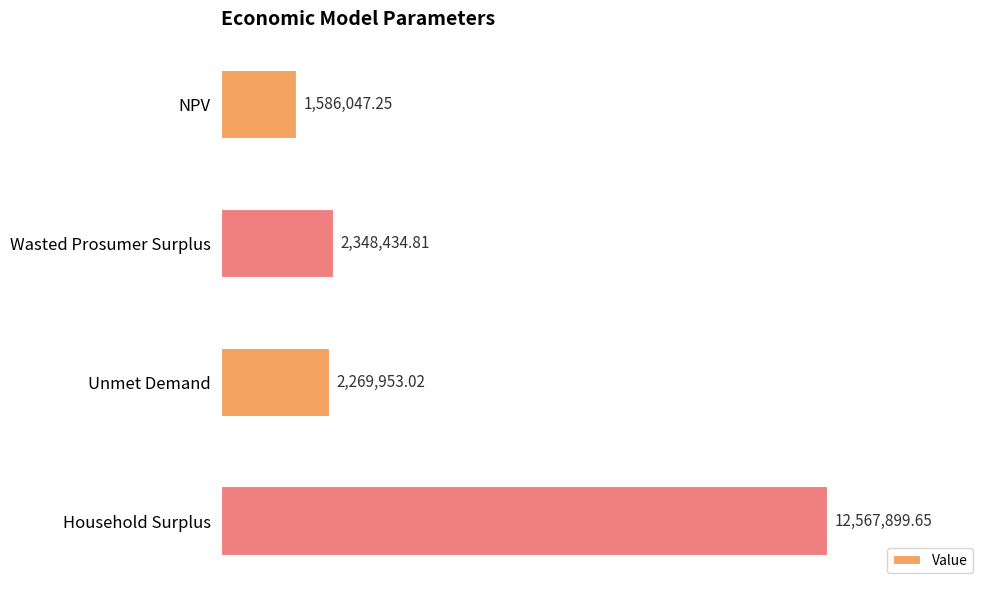

Does the chart contain any negative values?

No